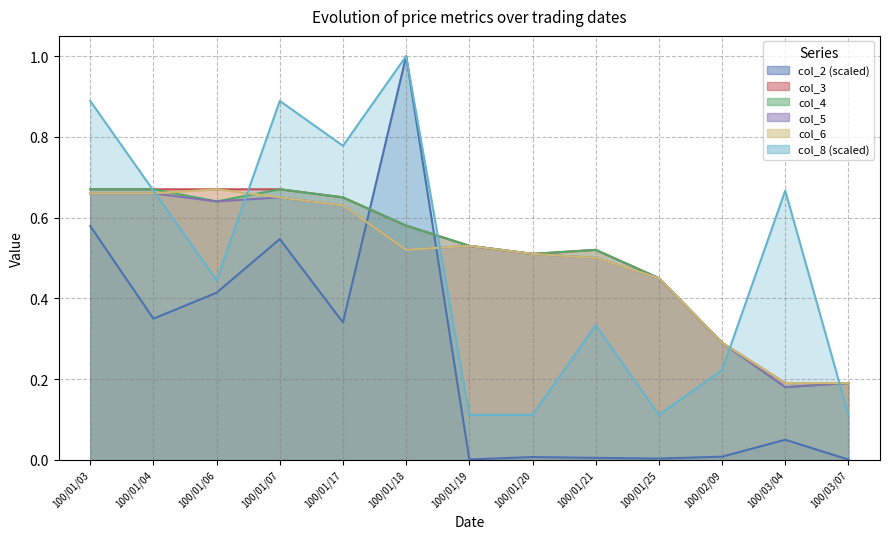

Does the chart have visible grid lines?

Yes